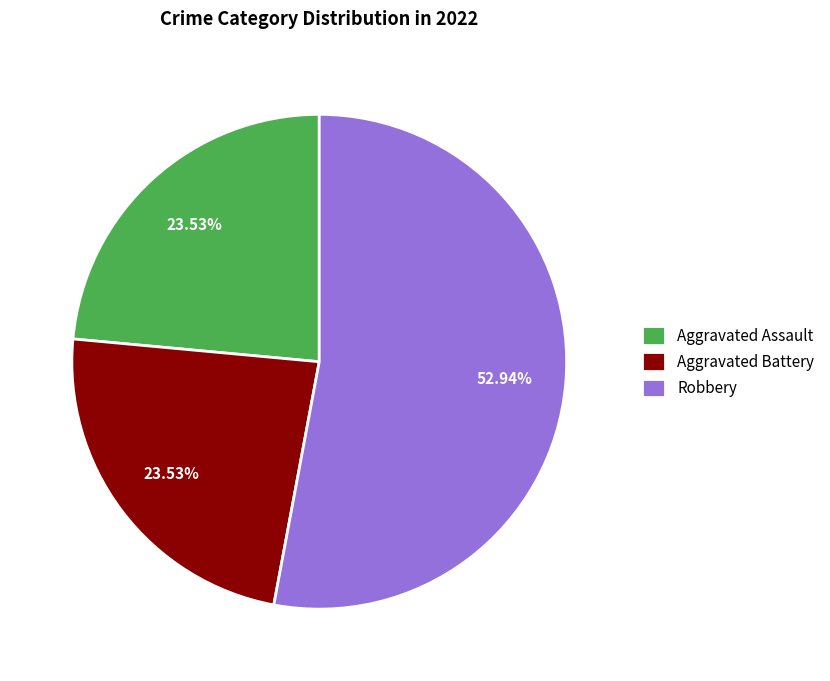

Is there any slice that represents more than half of the pie?

Yes